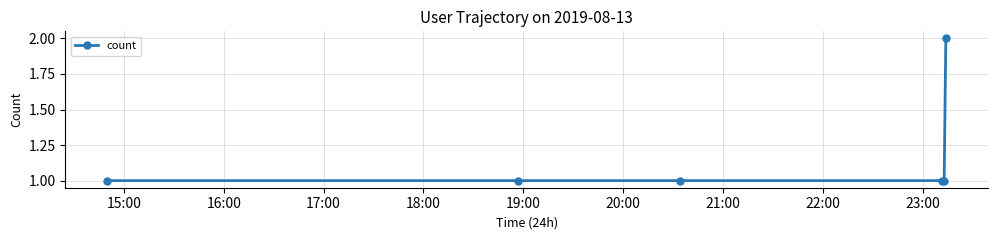

What is the sum of all values?

7